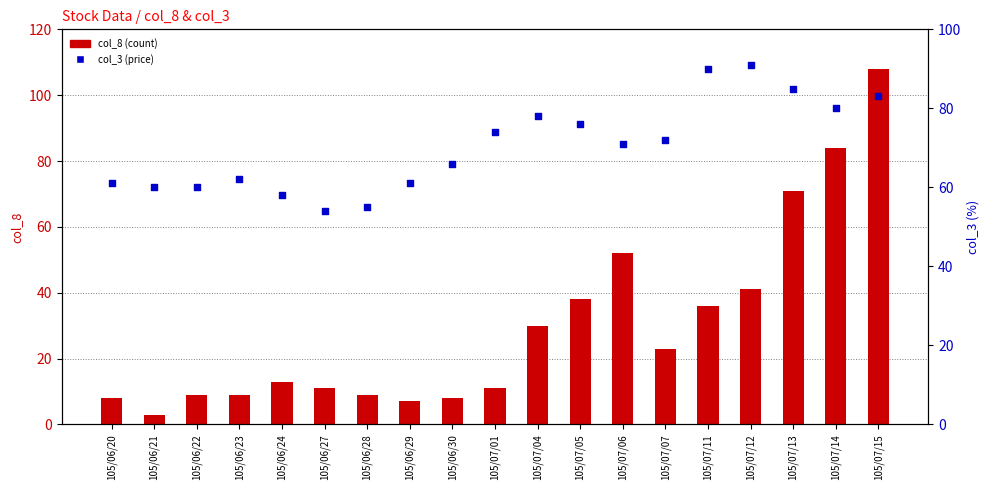

Which series has the widest spread of Y values?

col_8 (count)